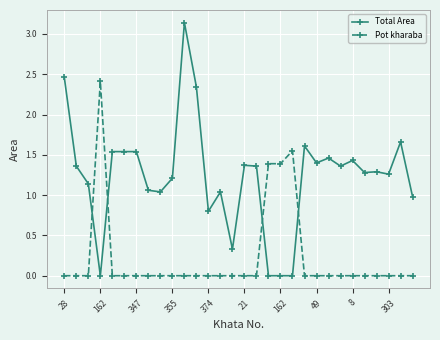

What are all the series names shown in the legend?

Total Area, Pot kharaba